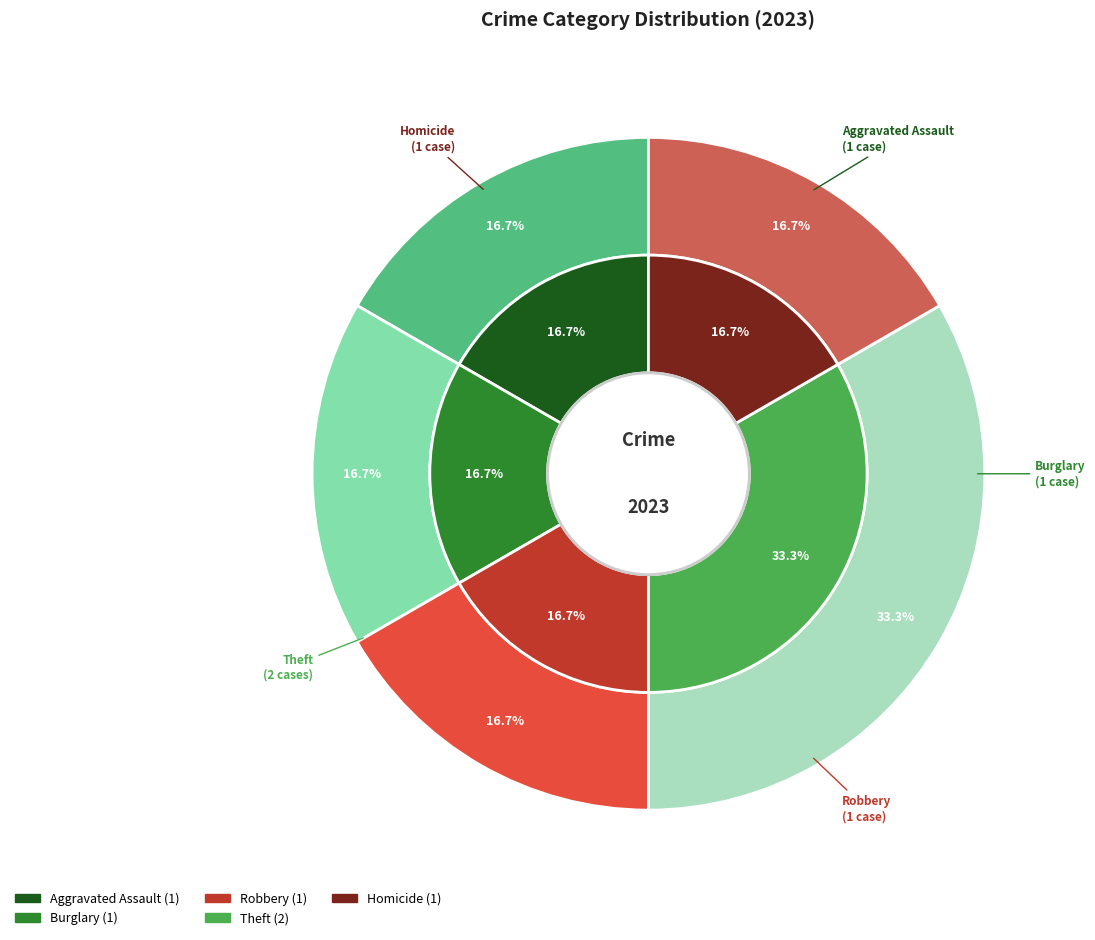

Which category has the biggest portion of the pie?

Theft